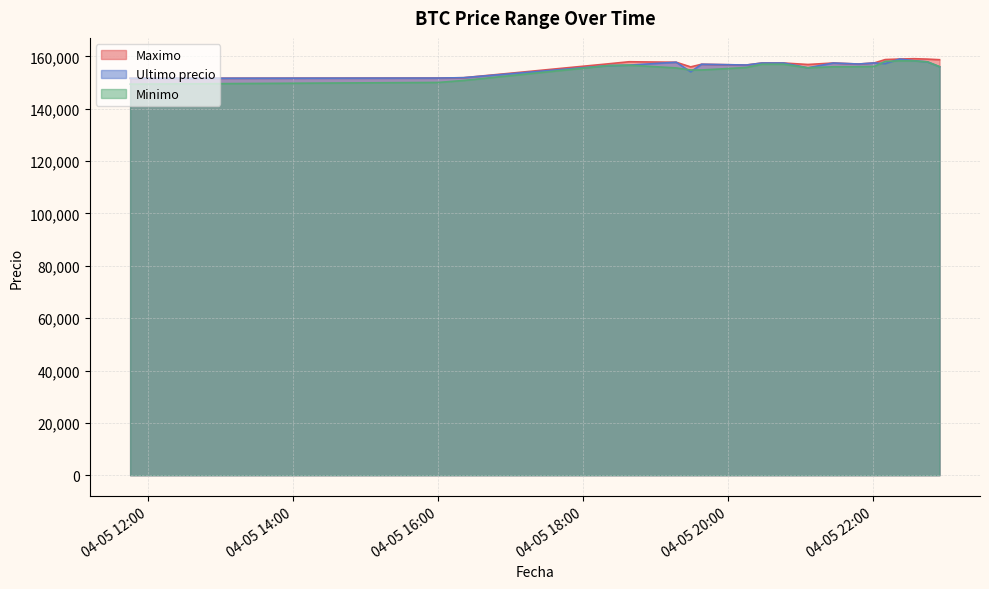

What is the difference between the highest and lowest values at 2021-04-05 22:34?

831